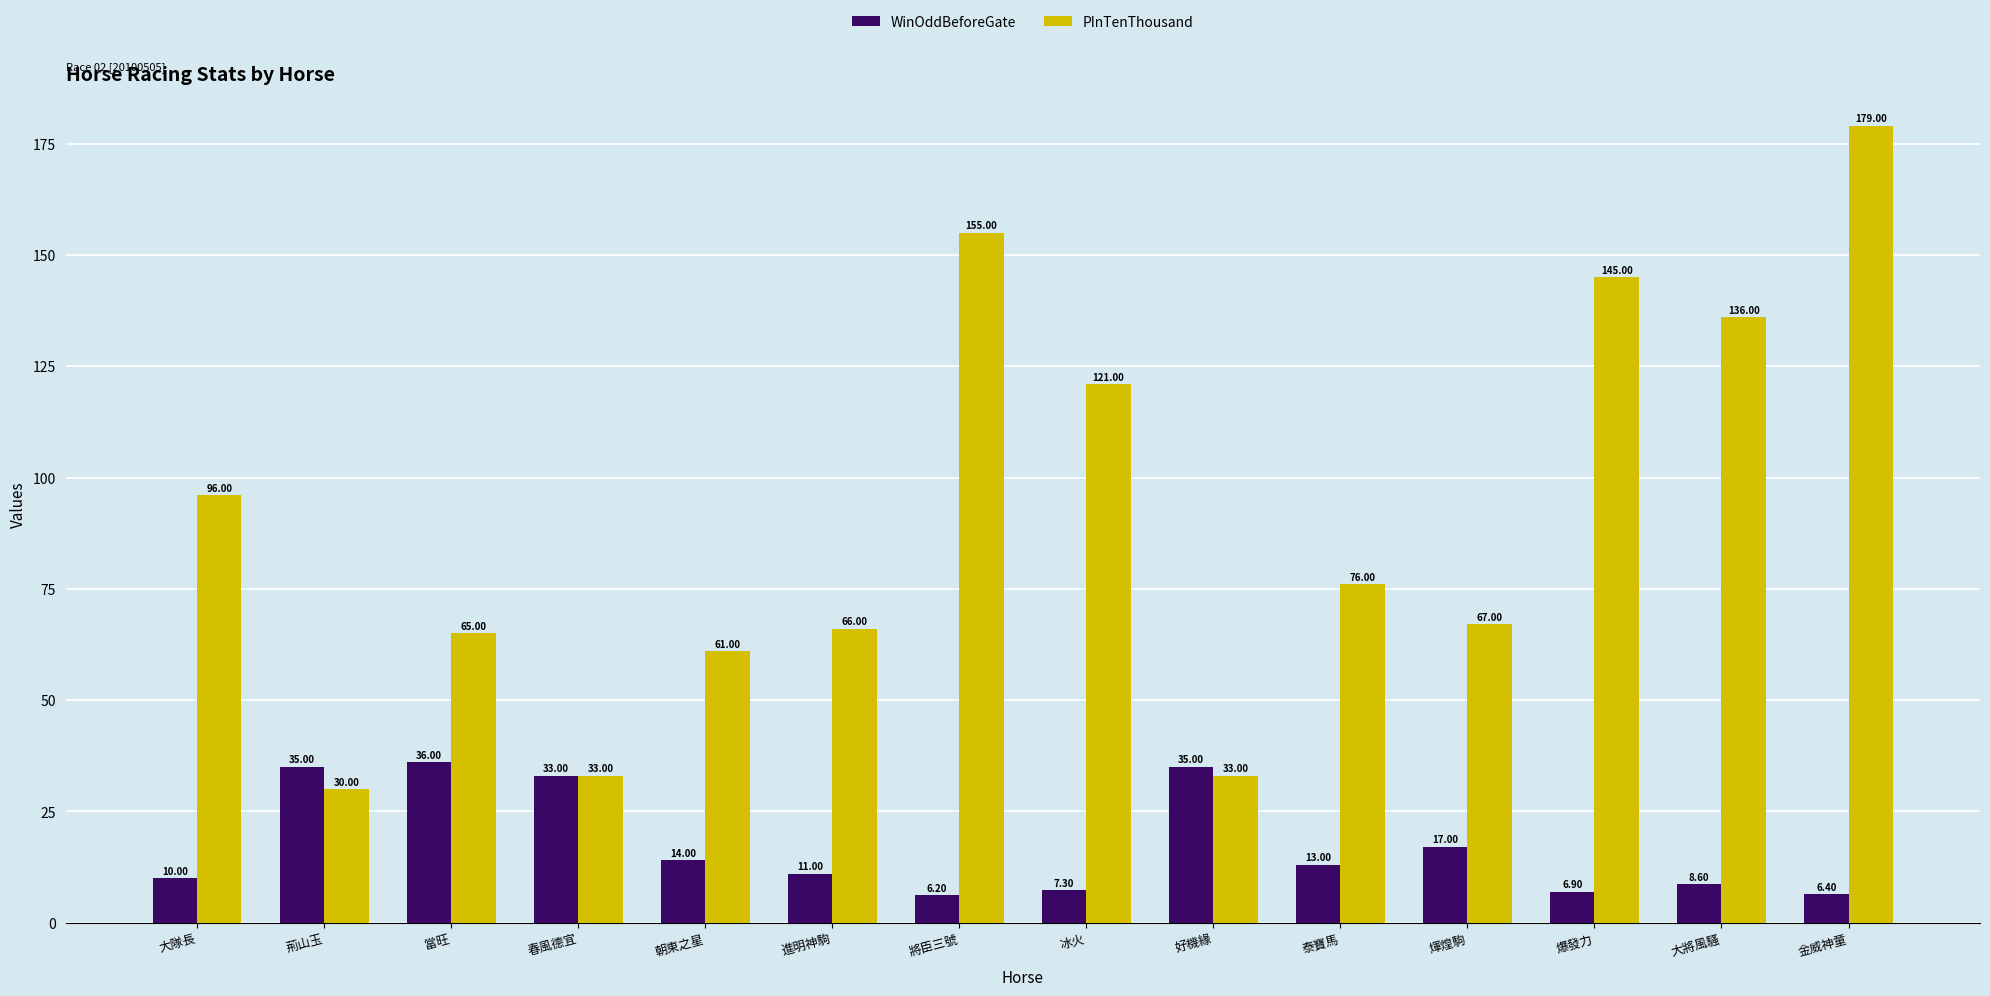

At how many categories does at least one series exceed 28?

14